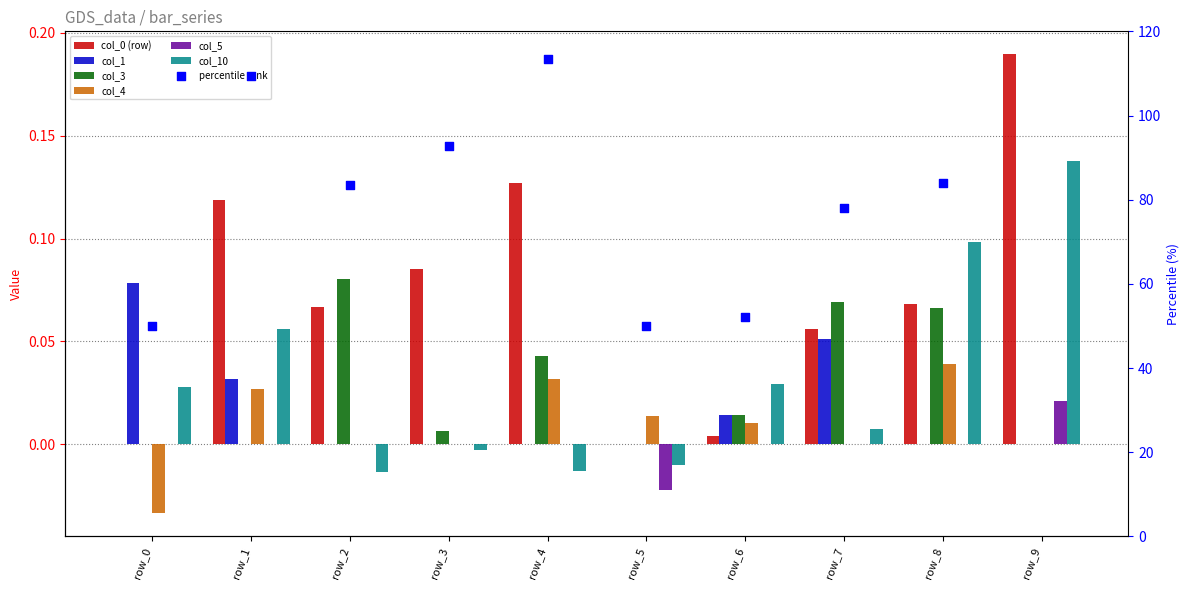

Is the value of col_5 at 8 greater than the value of col_10 at 3?

Yes